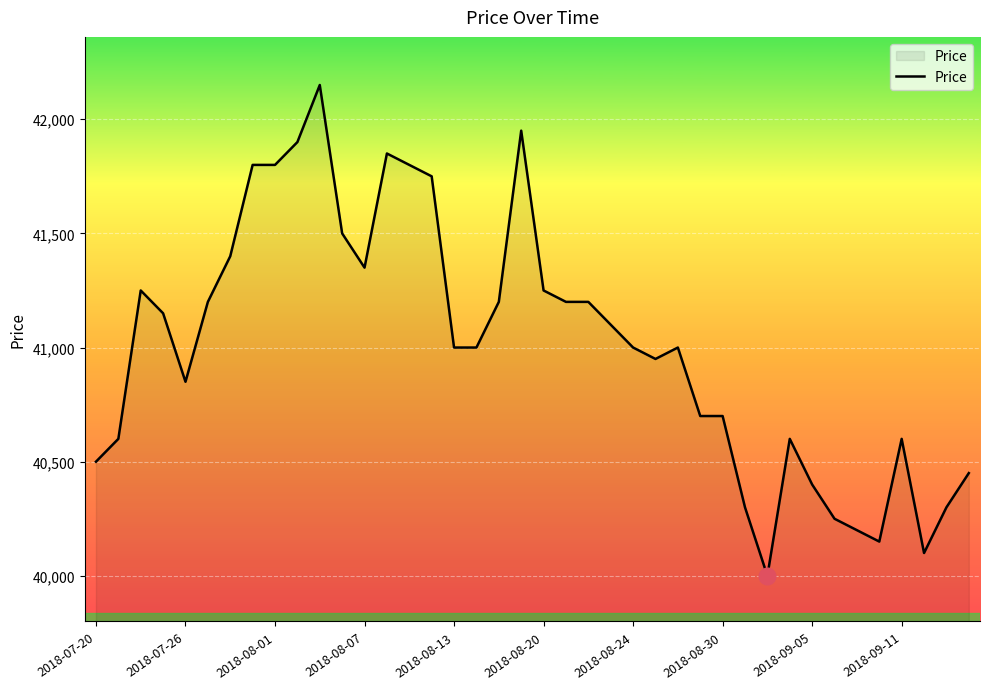

What is the maximum value shown in the chart?

42150